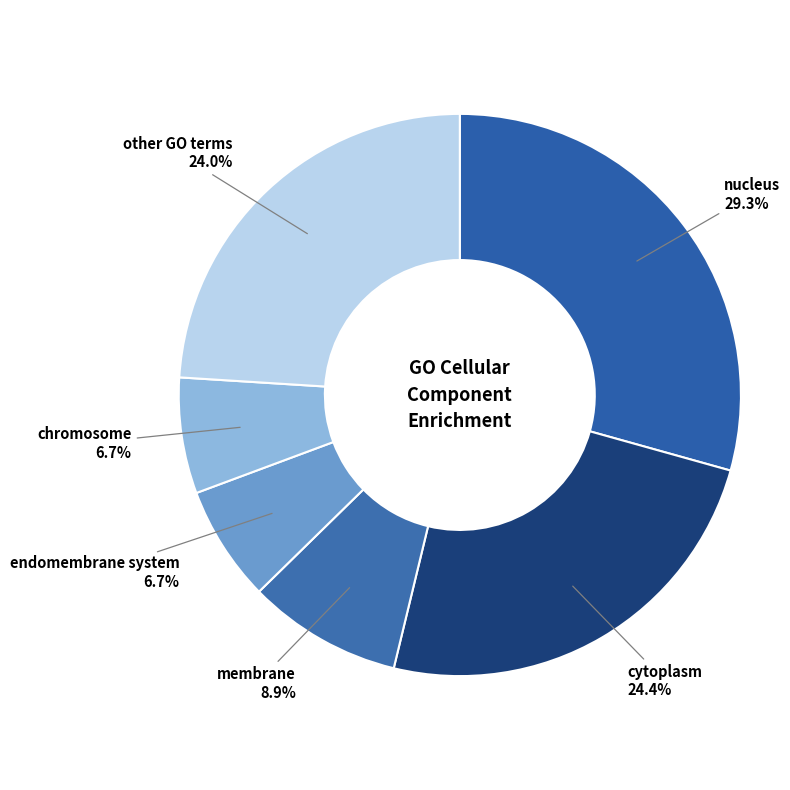

How many slices are in this pie chart?

6